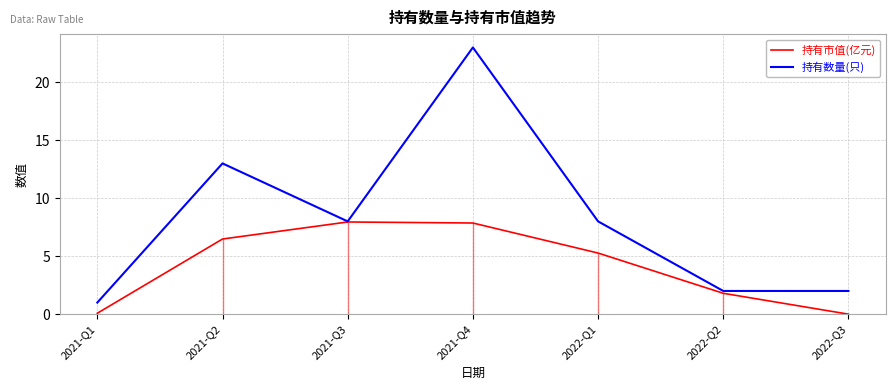

What is the spread (max minus min) of values at 2022-Q2?

0.2